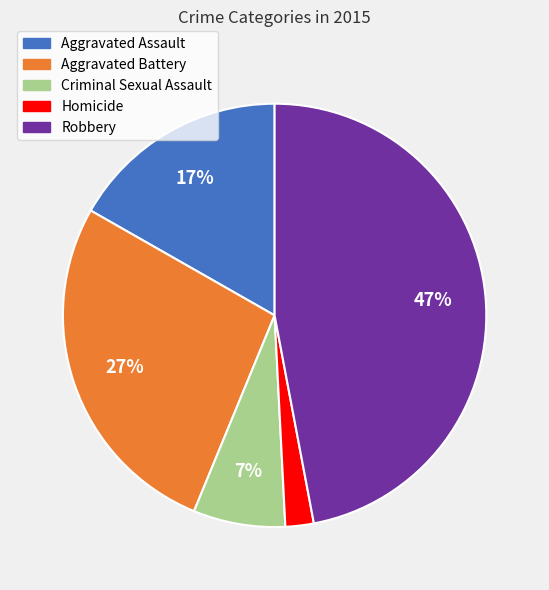

Rank the categories by value from lowest to highest.

Homicide, Criminal Sexual Assault, Aggravated Assault, Aggravated Battery, Robbery